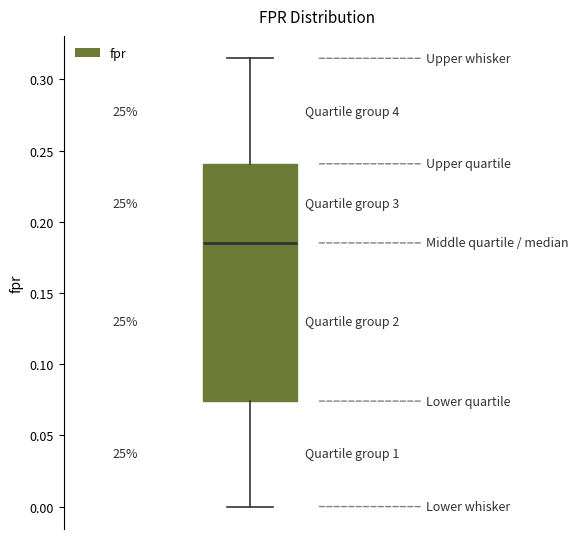

Where is the upper edge of the box on the y-axis? The values are not printed on the chart, so give them approximately, as read against the axis.

0.240